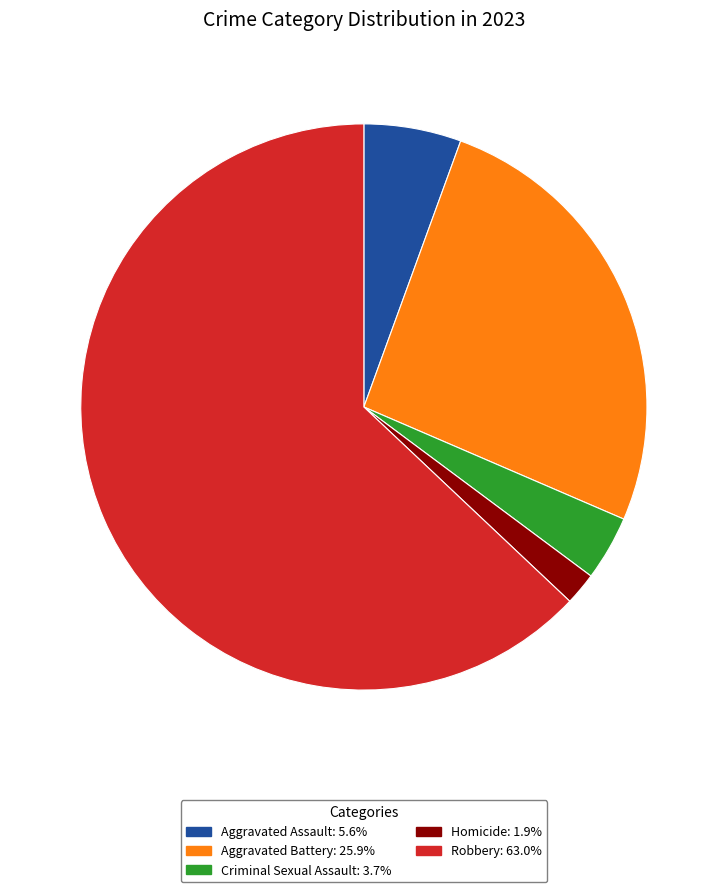

Rank the categories by value from lowest to highest.

Homicide, Criminal Sexual Assault, Aggravated Assault, Aggravated Battery, Robbery